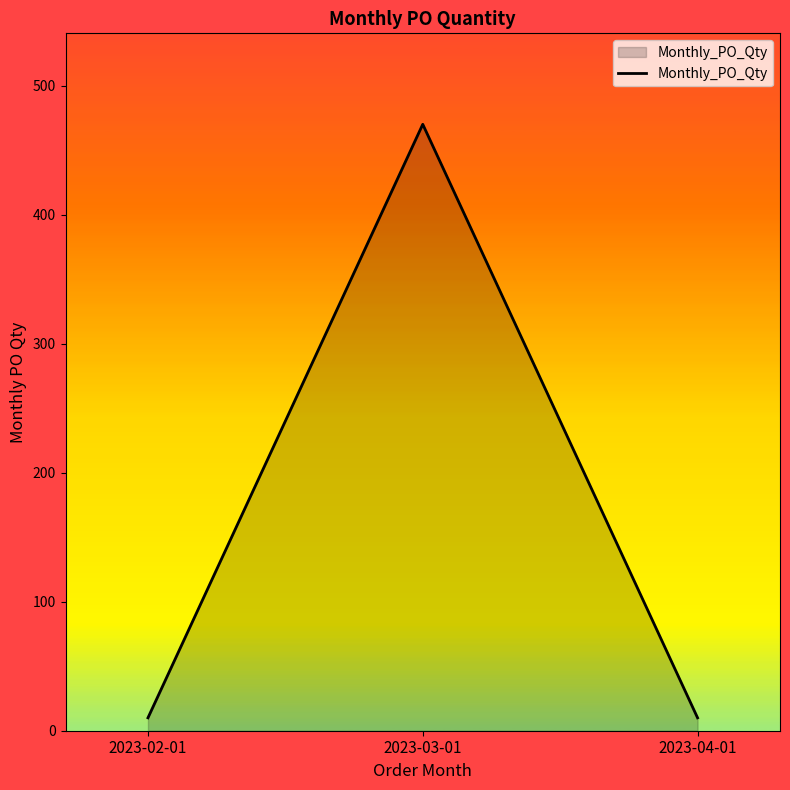

Read the value at 2023-03-01, to the nearest 50.

450